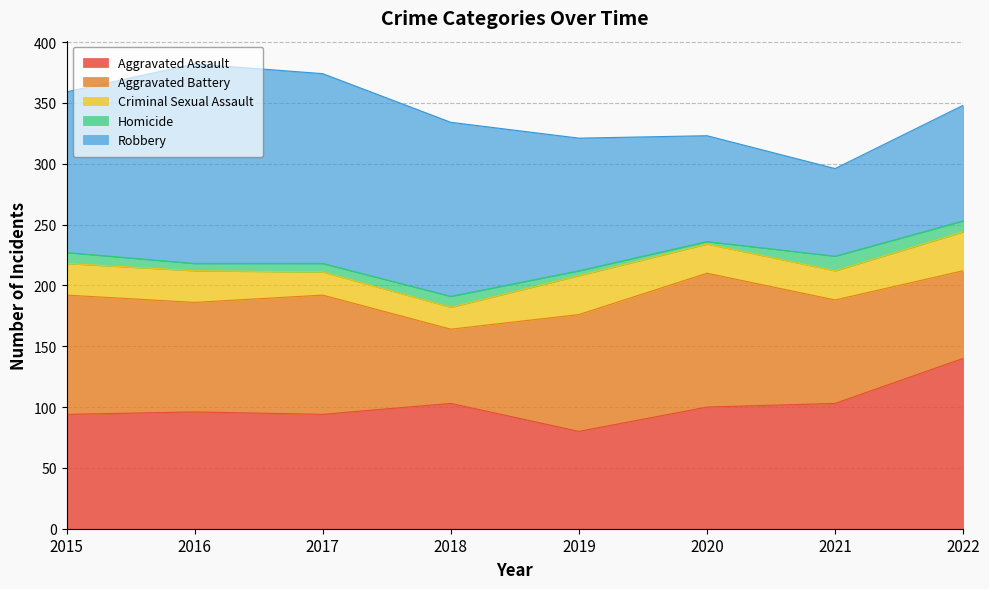

Reading left to right, transcribe all the data shown in this chart.

Aggravated Assault: 94	96	94	103	80	100	103	140
Aggravated Battery: 98	90	98	61	96	110	85	72
Criminal Sexual Assault: 26	26	19	18	32	24	24	32
Homicide: 9	6	7	9	4	2	12	9
Robbery: 132	164	156	143	109	87	72	95